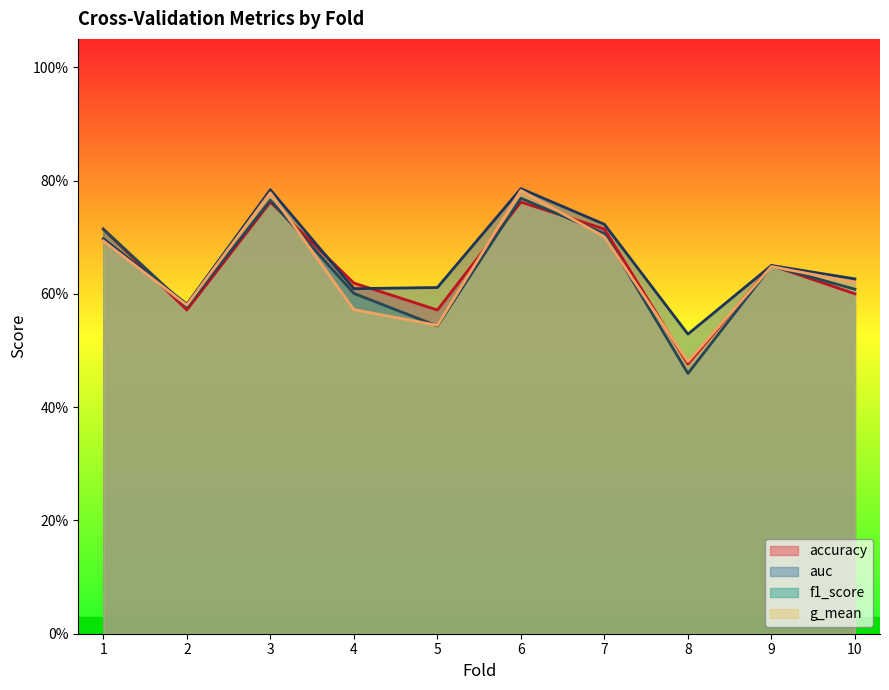

Is it true that accuracy equals 0.5 at 8?

True